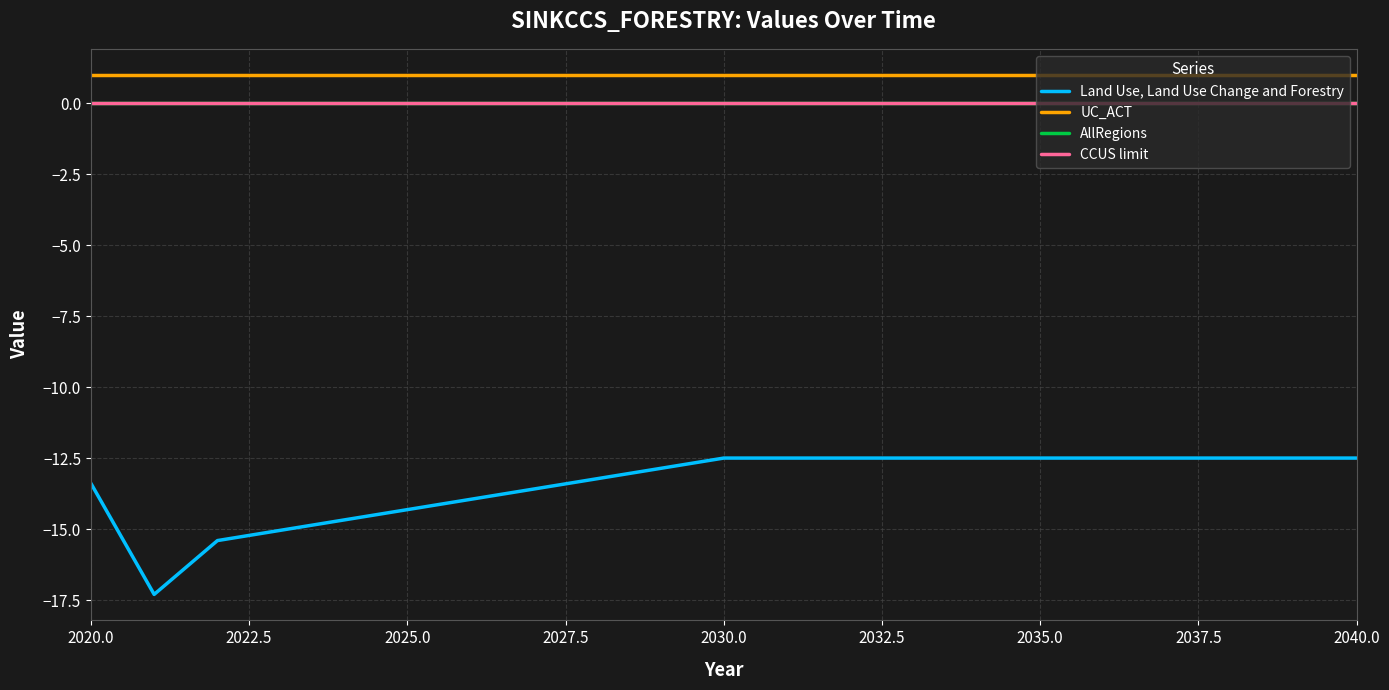

Which series has the largest range (max minus min)?

Land Use, Land Use Change and Forestry